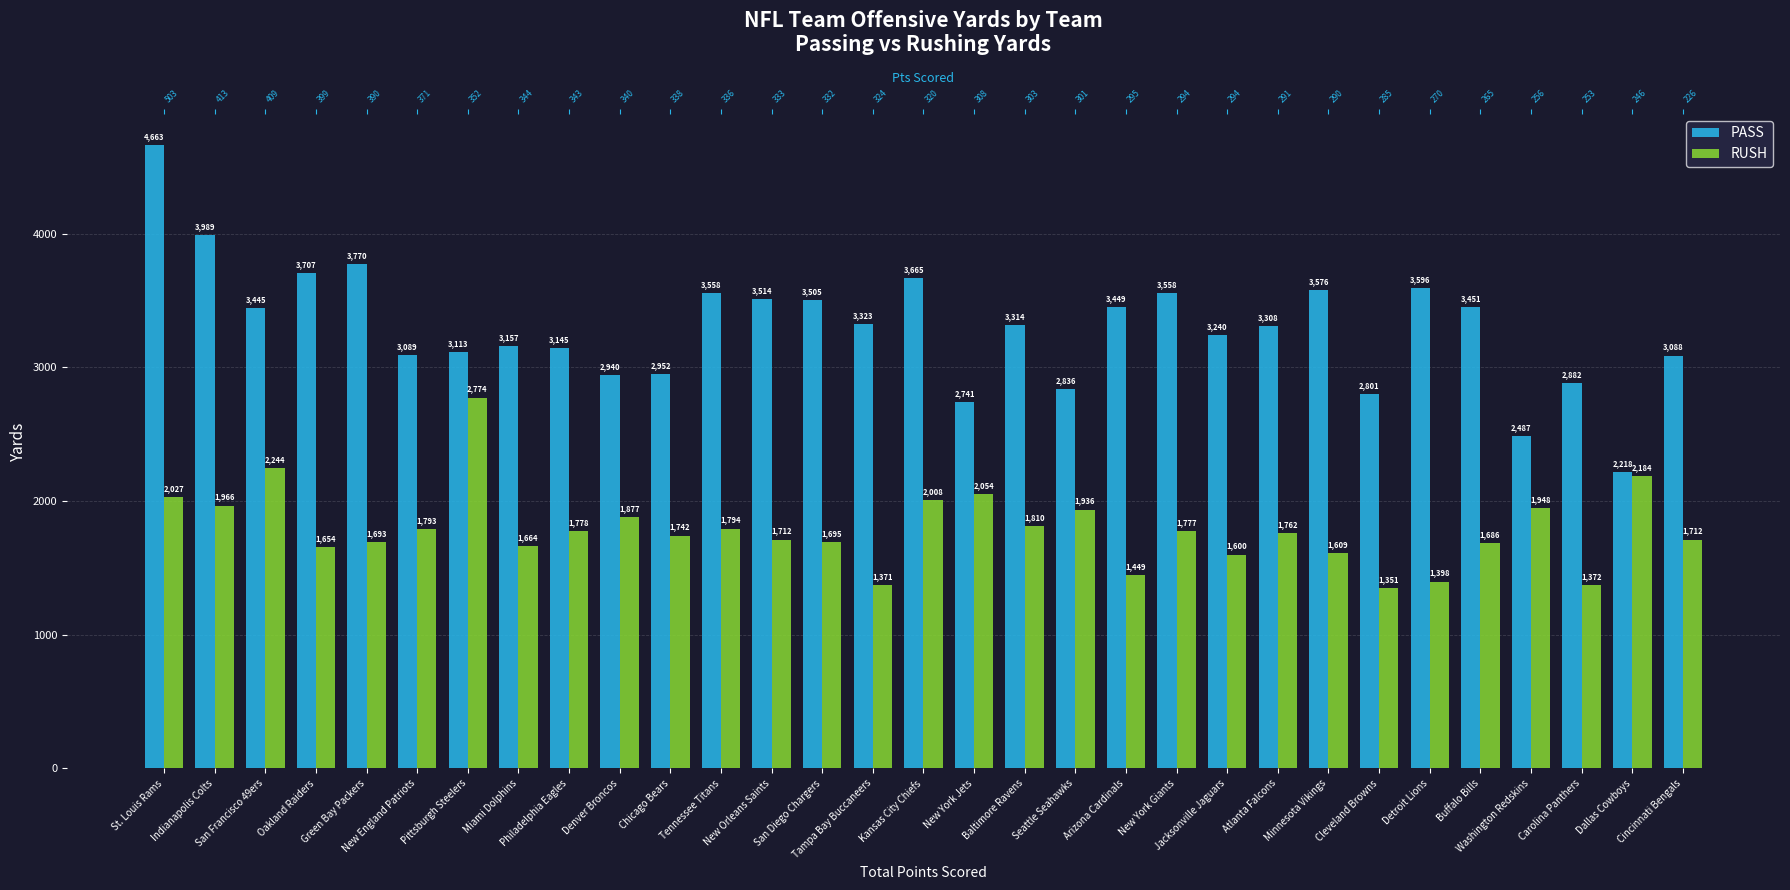

What is the sum of the RUSH values at Minnesota Vikings and Denver Broncos?

3486